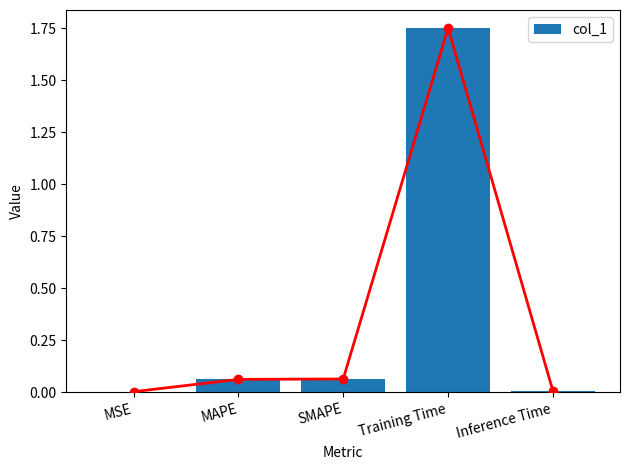

At which category does the chart reach its minimum across all series?

MSE